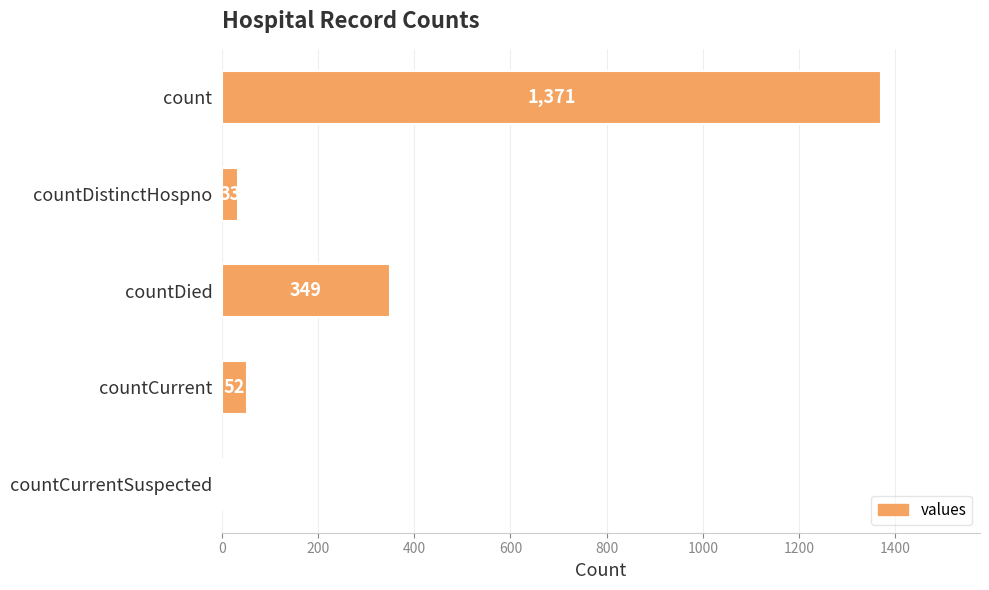

Reading top to bottom, list all the values displayed in this chart.

count=1371	countDistinctHospno=33	countDied=349	countCurrent=52	countCurrentSuspected=0